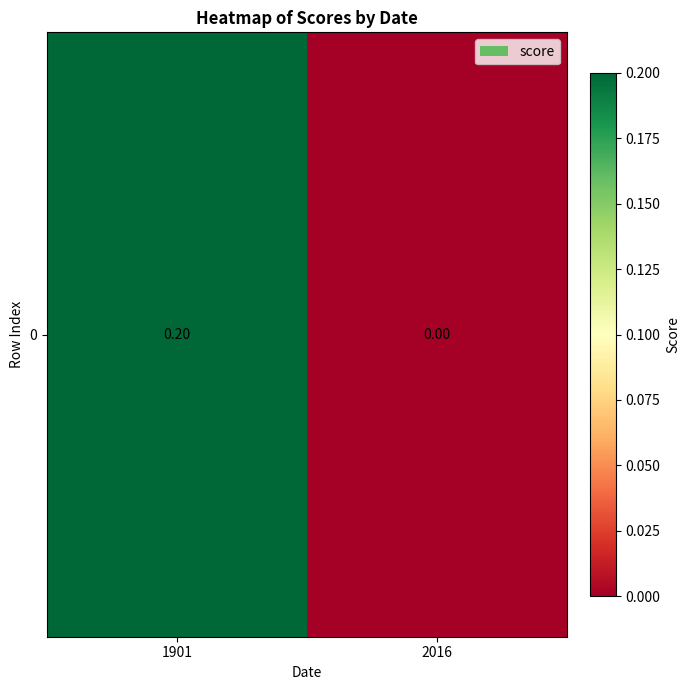

Which label corresponds to the largest value in the chart?

1901